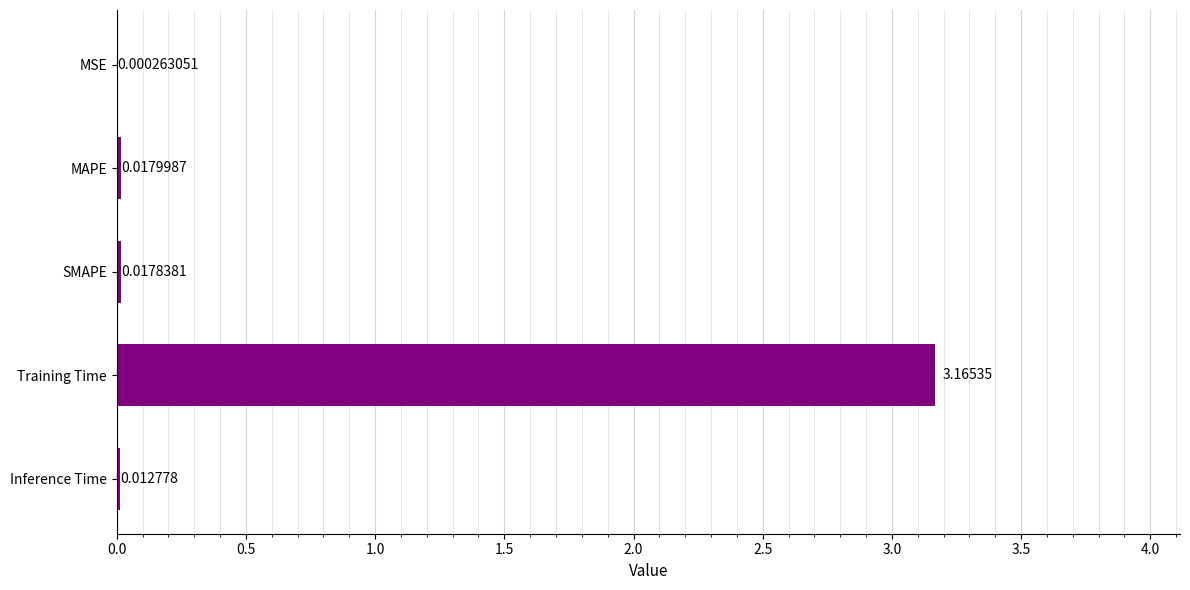

At which label is the value closest to 1?

MAPE